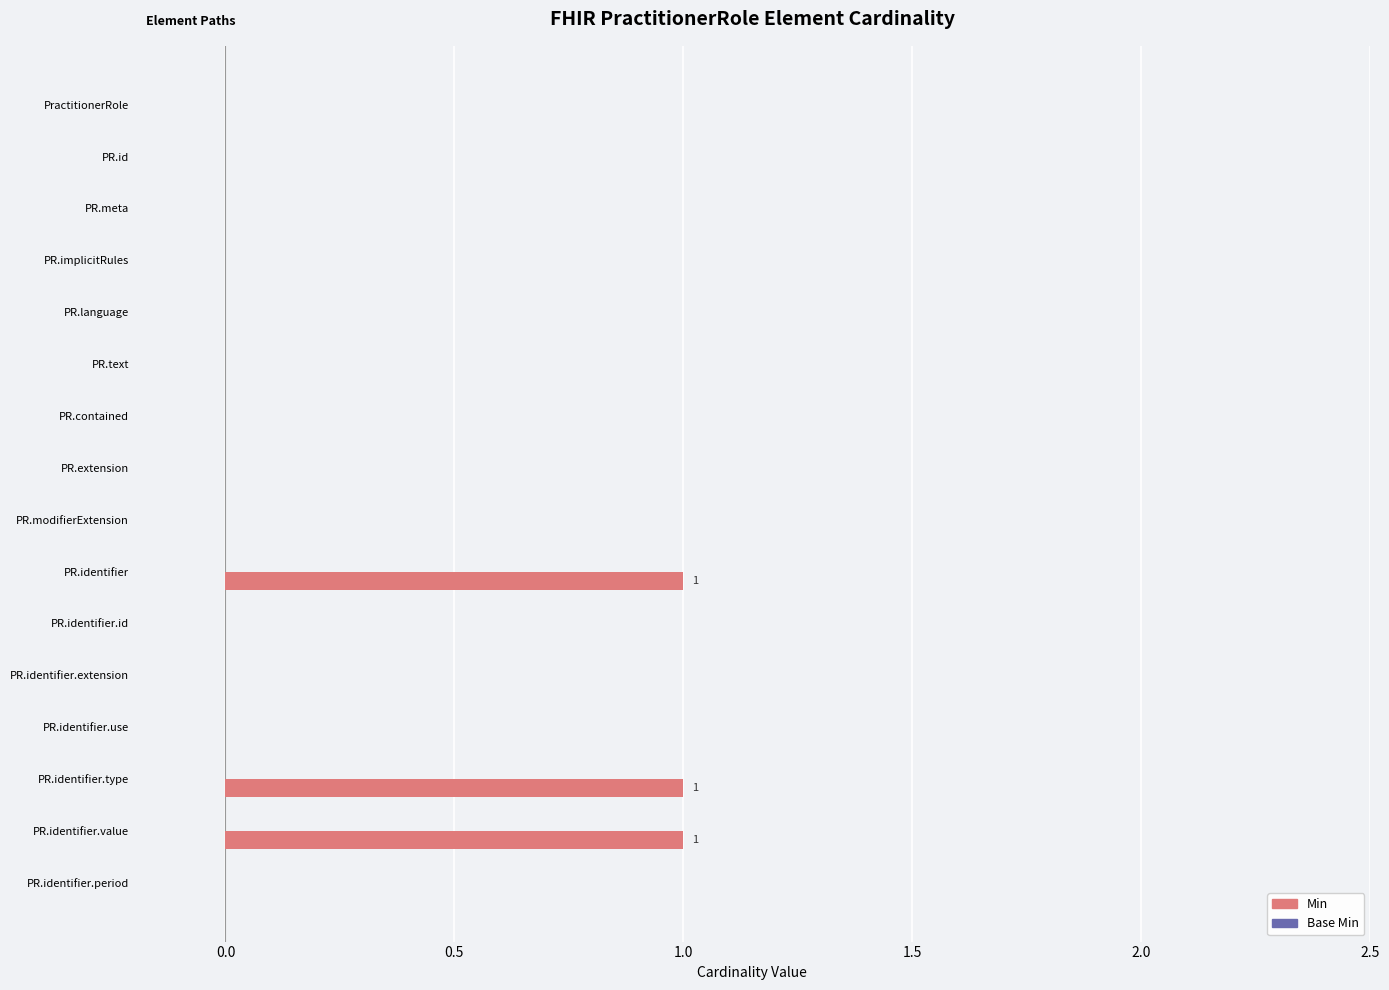

True or false: the data shows -1 at PR.modifierExtension.

False